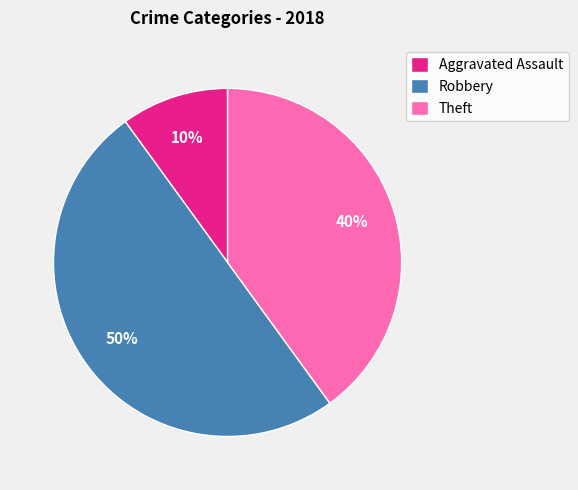

Rank the categories by value from highest to lowest.

Robbery, Theft, Aggravated Assault